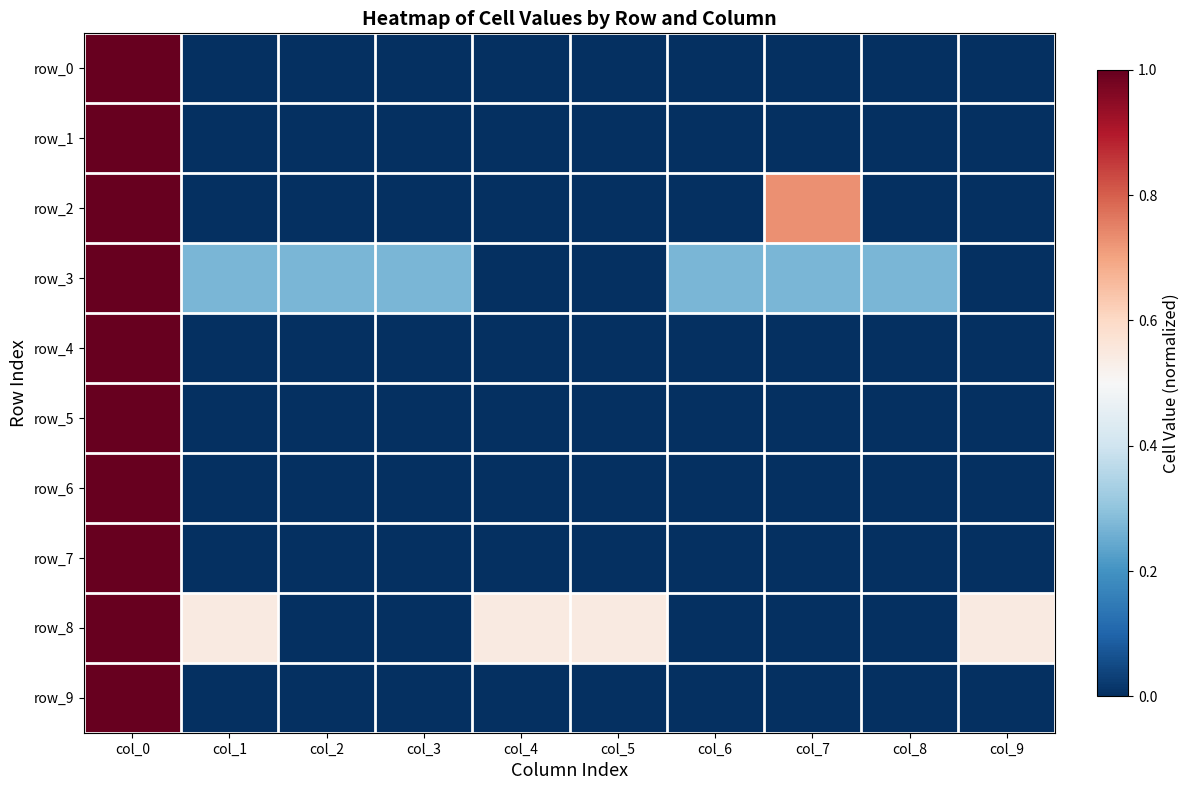

What is the sum of all row_7 values?

1.0